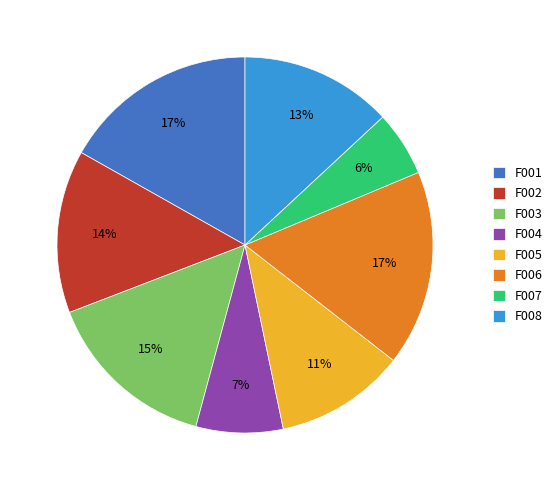

Which has a higher value, F005 or F001?

F001